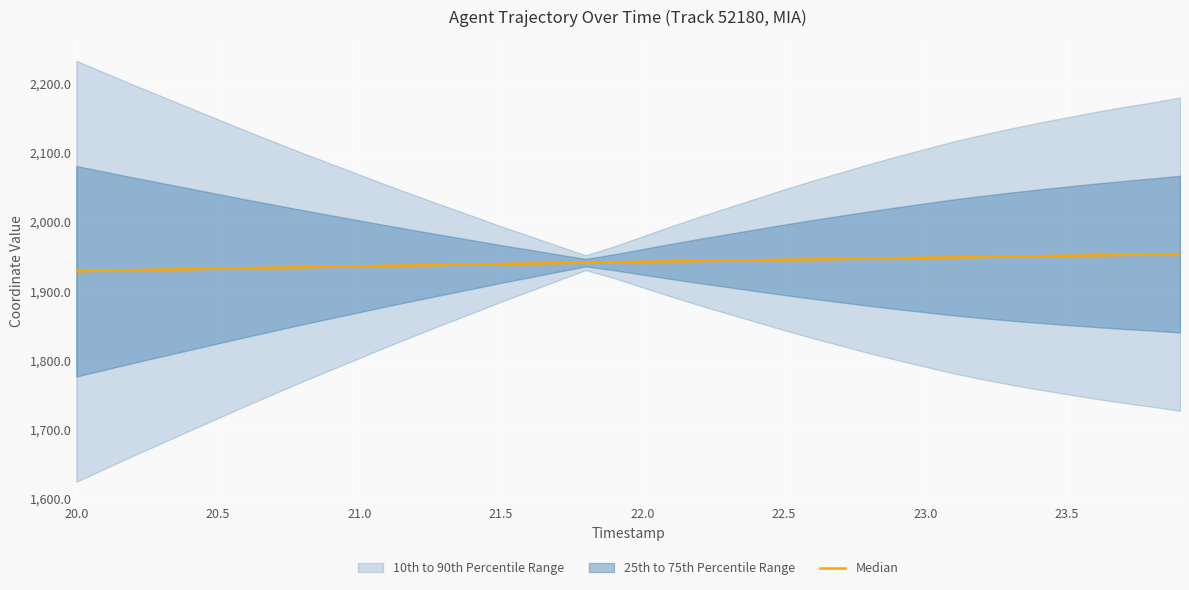

Is this an area chart (filled region under the line)?

No